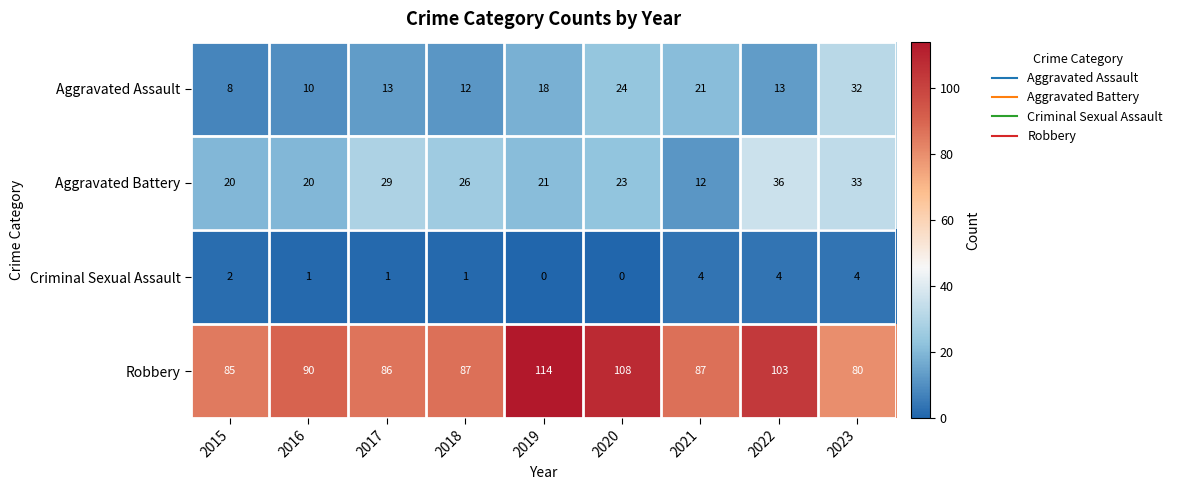

What is the difference between the Robbery values at 2016 and 2021?

3